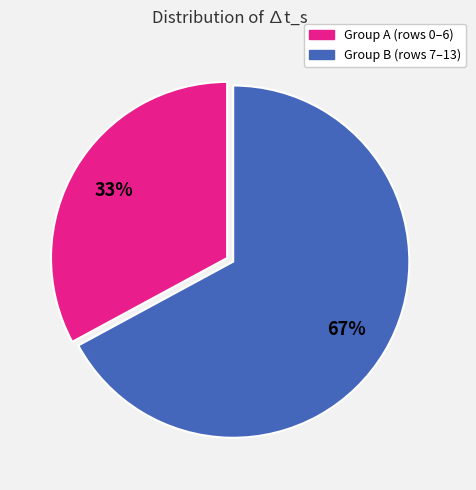

To the nearest percent, what is the difference between the largest and smallest slice percentages?

34%